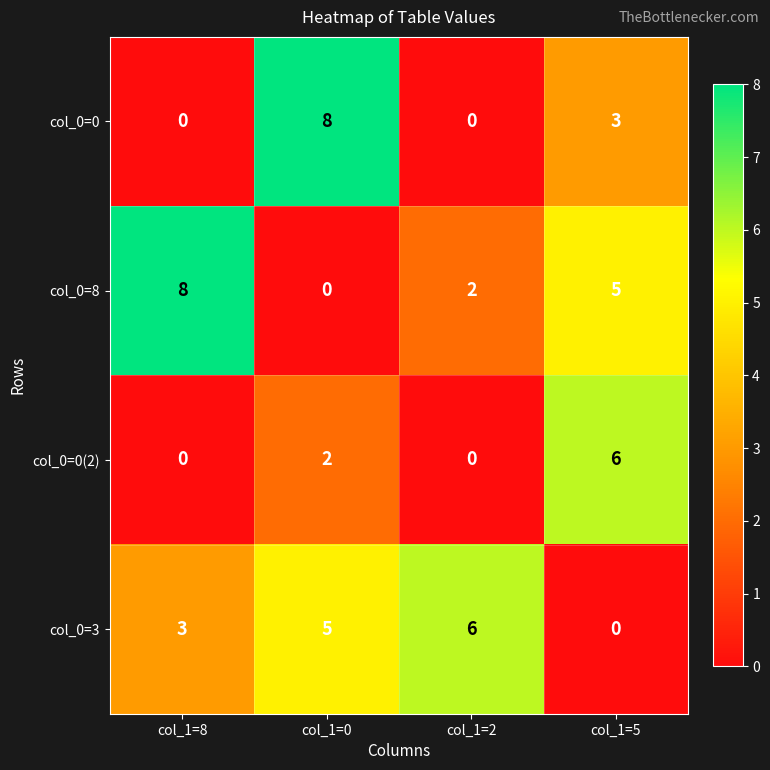

Where does the col_0=0 series first go above 3?

col_1=0